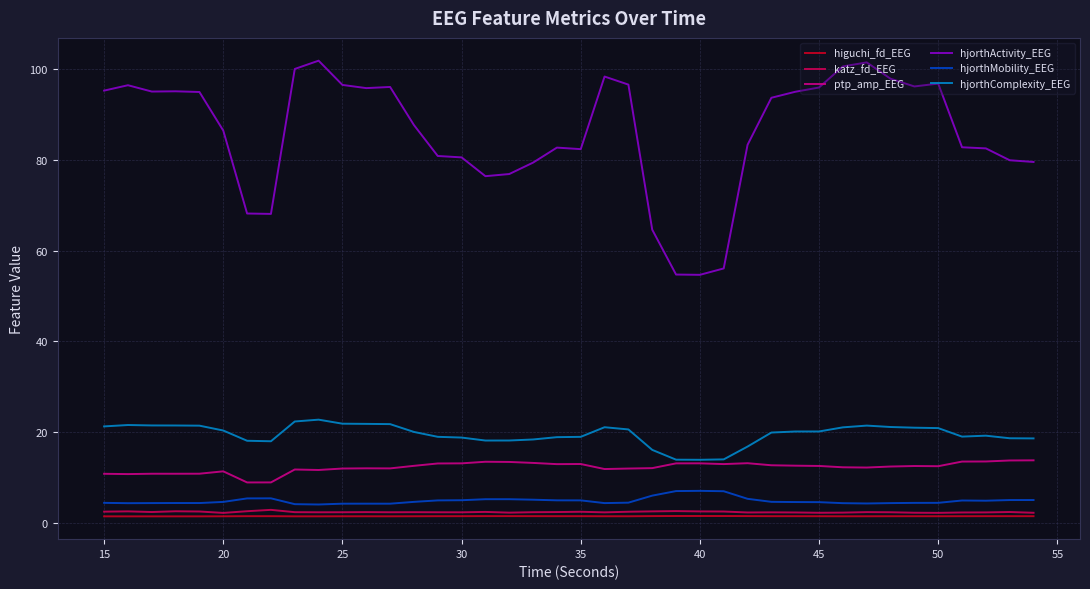

At how many categories does at least one series exceed 85?

22